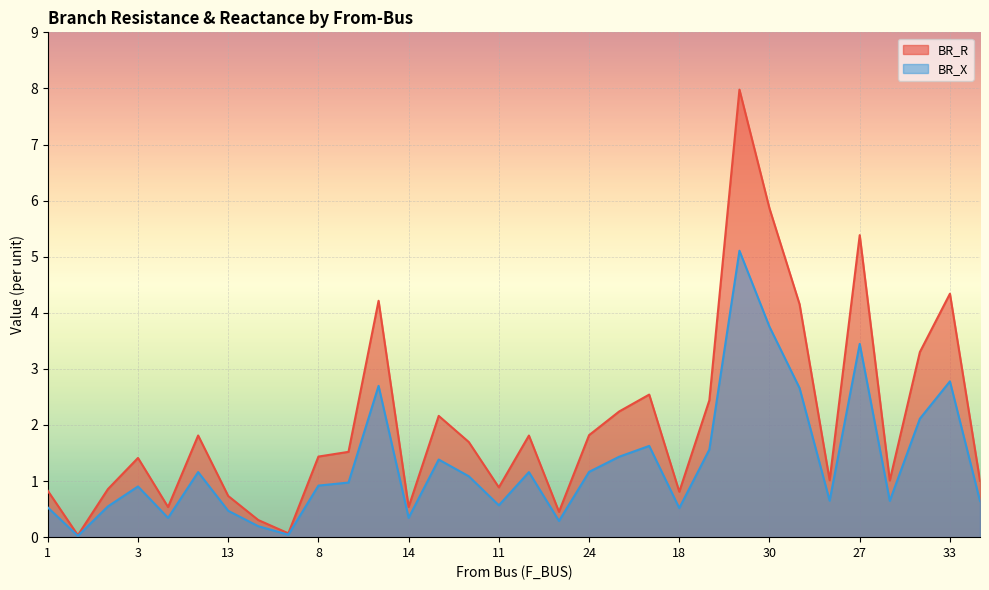

Which series has the largest total across all categories?

BR_R